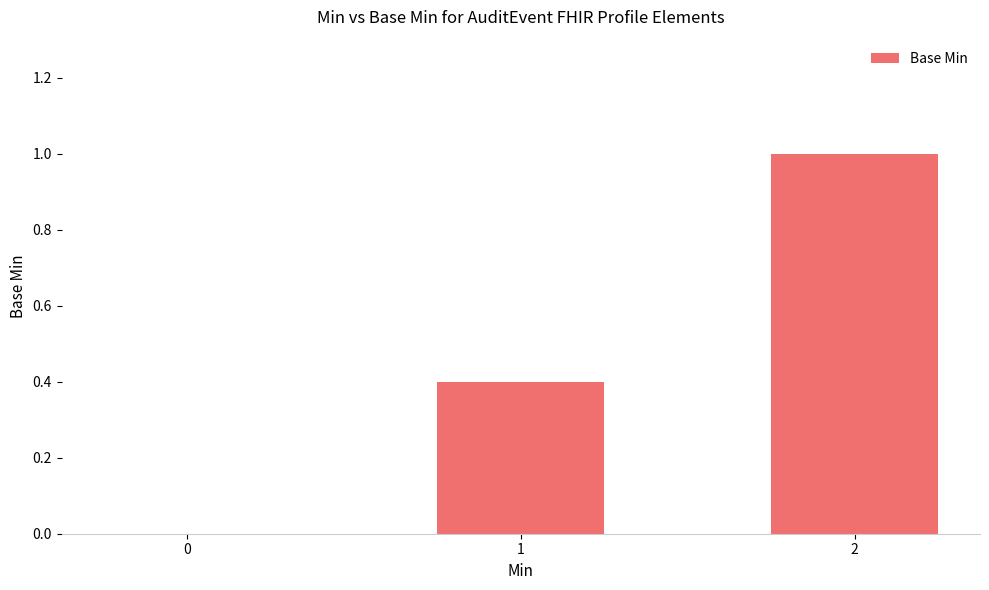

Which label corresponds to the largest value in the chart?

2